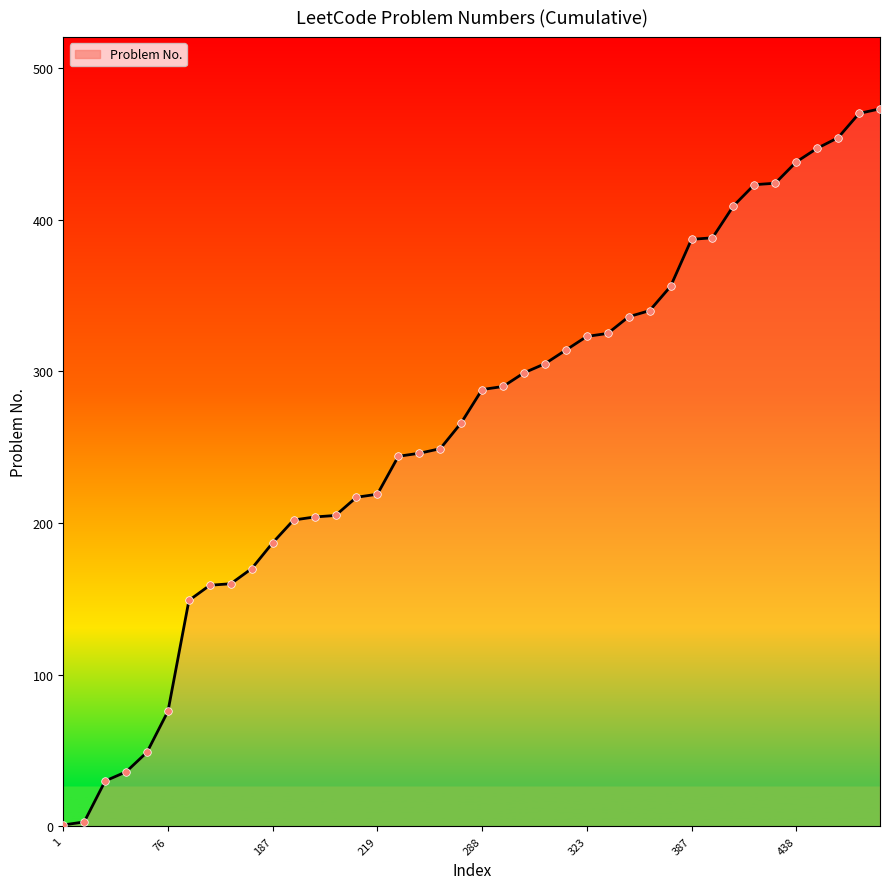

What is the difference between the maximum and minimum values?

472